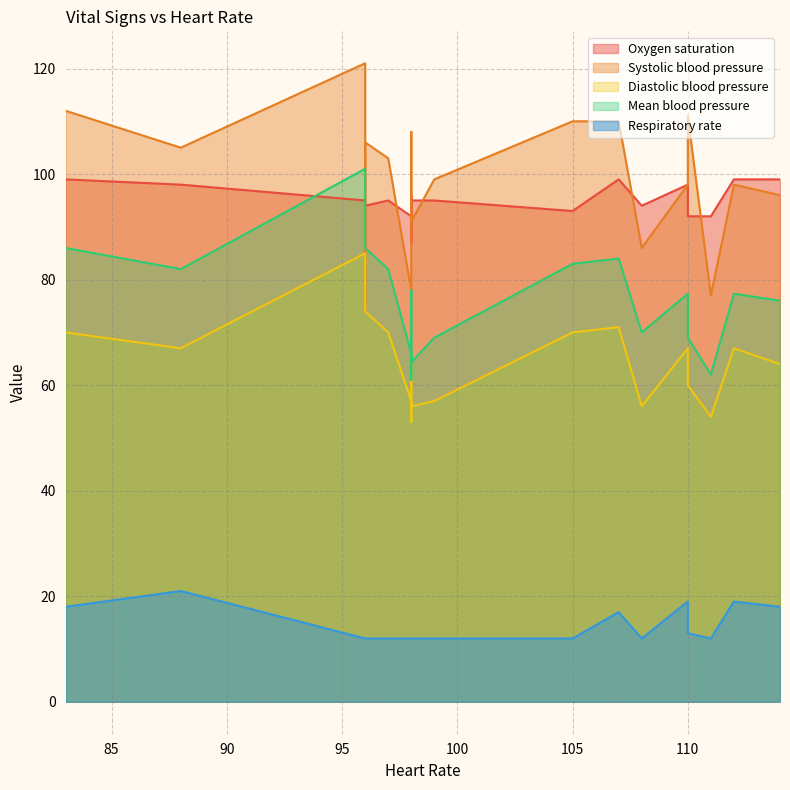

Which series has the widest spread of values?

Systolic blood pressure